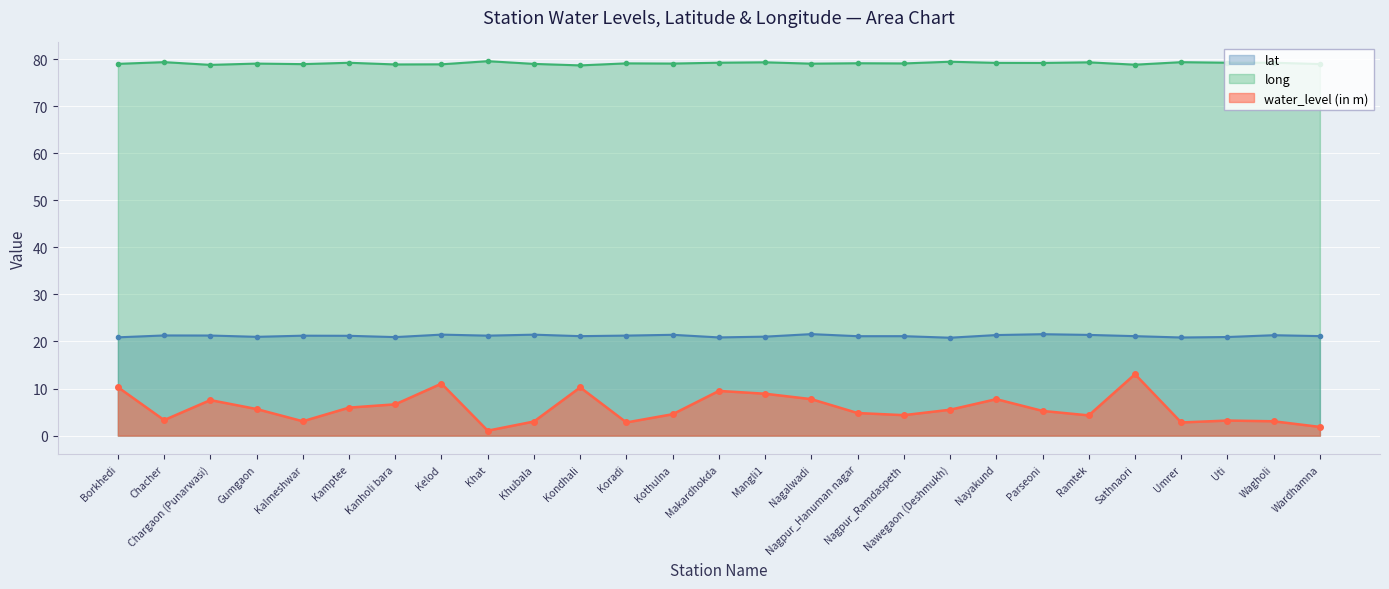

What is the label of the 20th point from the right?

Kelod